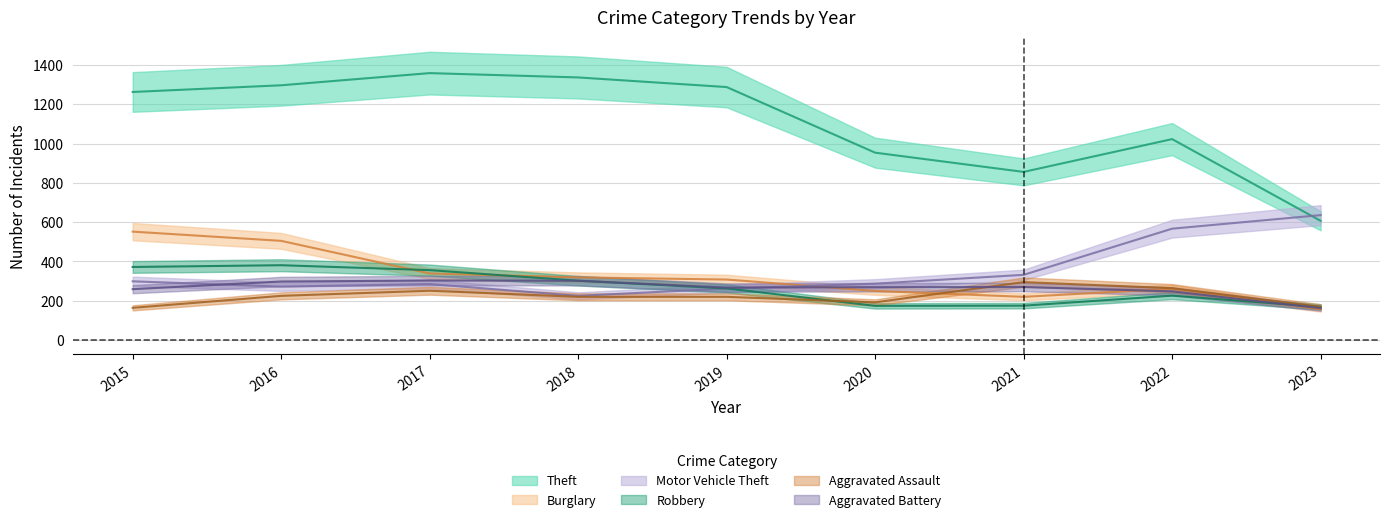

At how many categories does at least one series exceed 434?

9